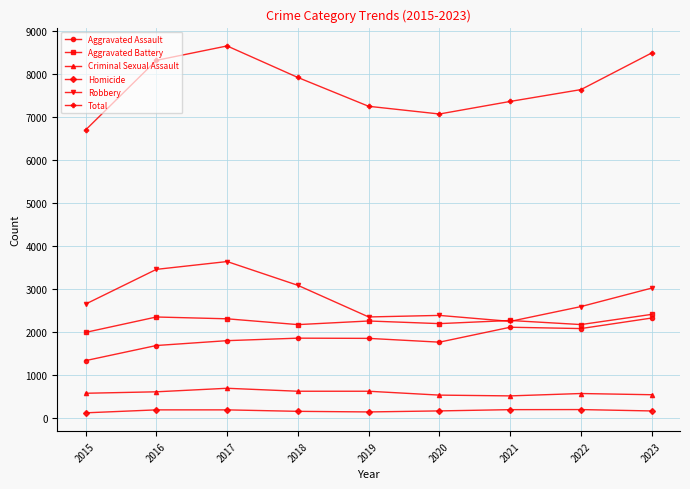

True or false: Robbery has a value of 1664 at 2018.

False